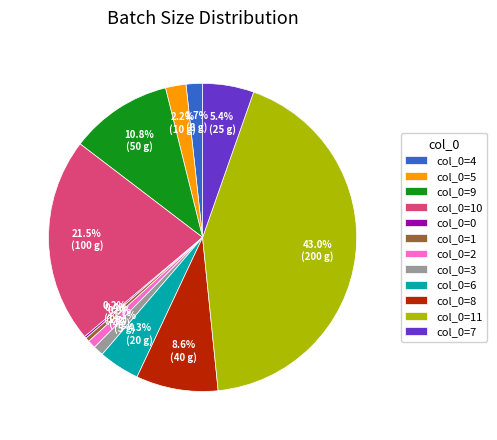

To the nearest percent, what is the difference between the largest and smallest slice percentages?

43%